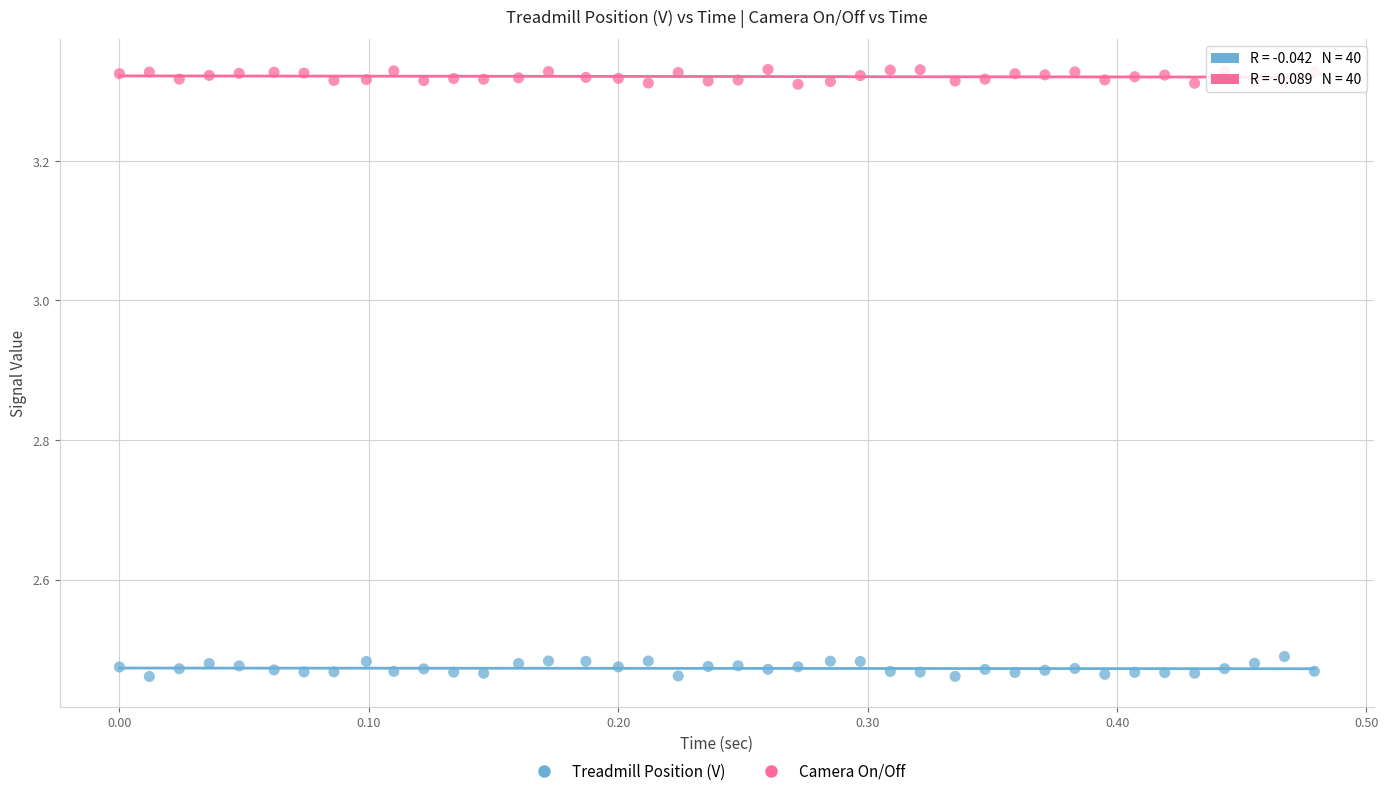

Which series reaches the minimum Y coordinate?

Treadmill Position (V)